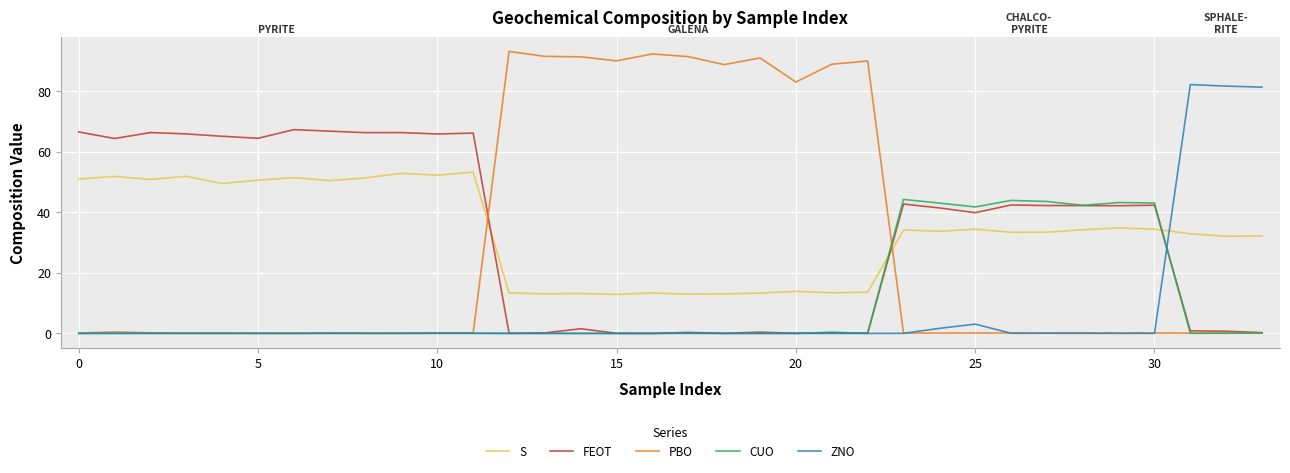

At how many categories does at least one series exceed 41?

34